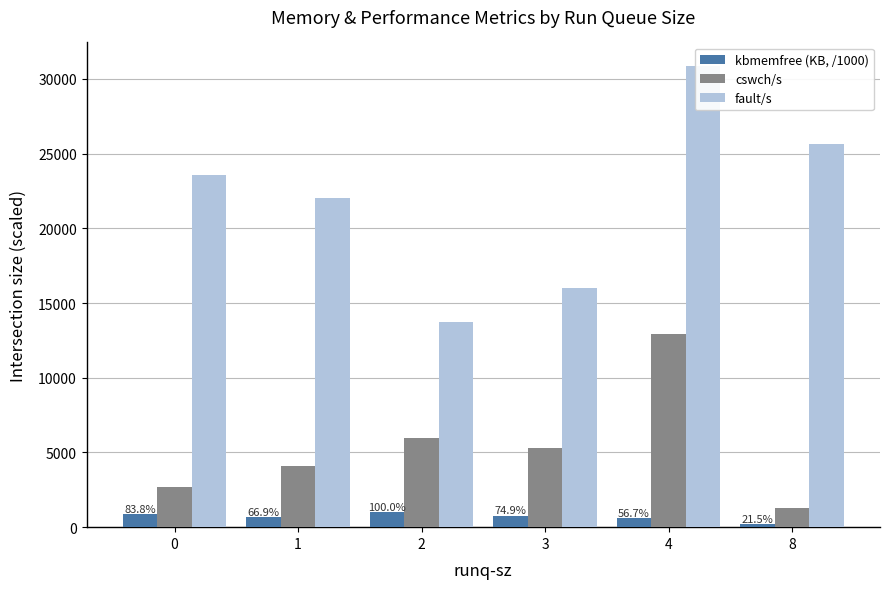

At which label does kbmemfree (KB, /1000) reach its peak?

2